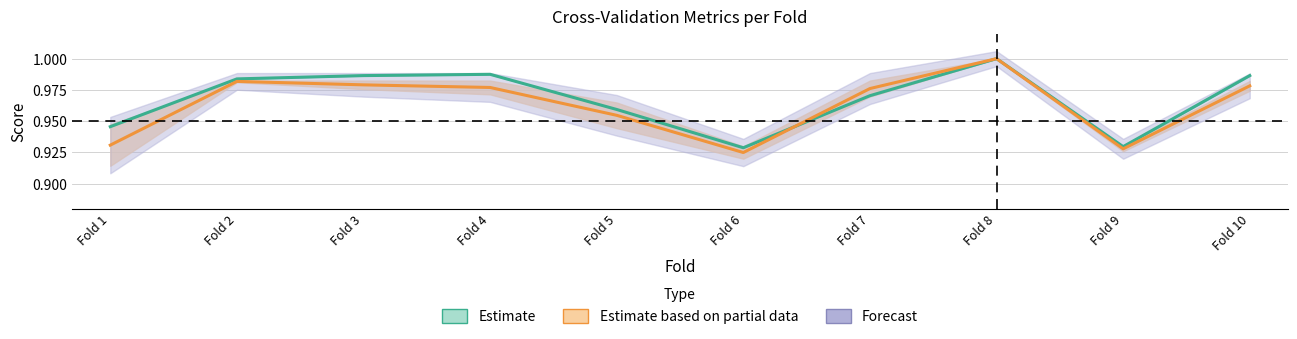

The accuracy series shows 0.3 at Fold 9. True or false?

False